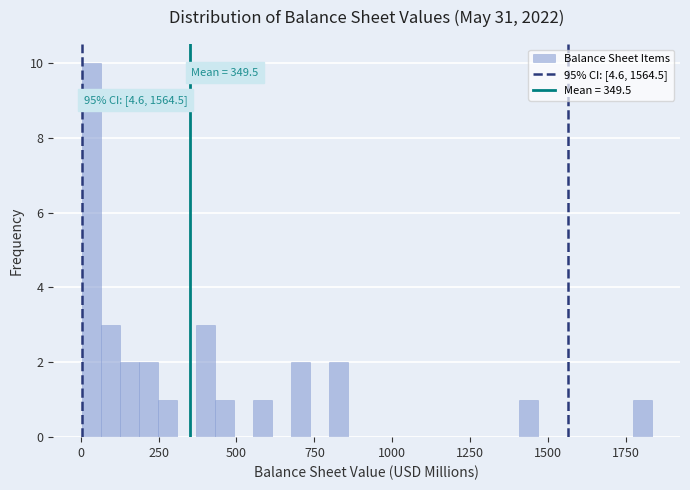

Read against the x-axis, roughly where is the centre of the tallest bar?

50